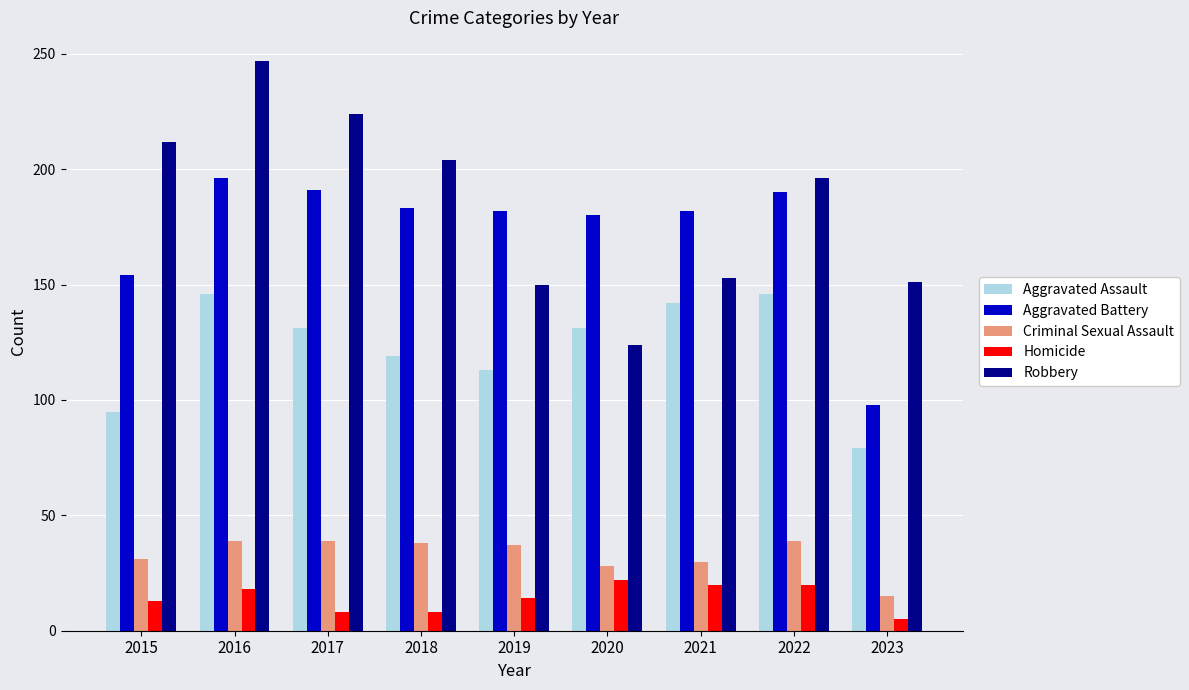

The Aggravated Battery series shows 190 at 2022. True or false?

True